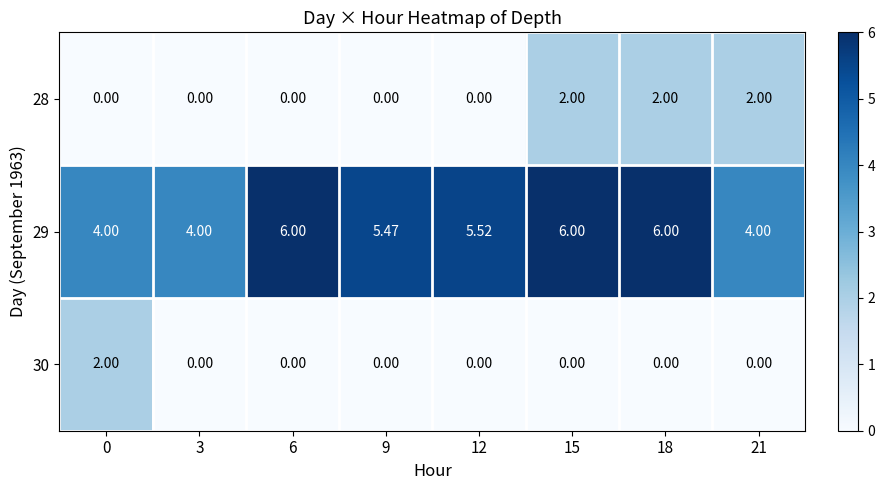

Which series changed the most between 9 and 18?

28